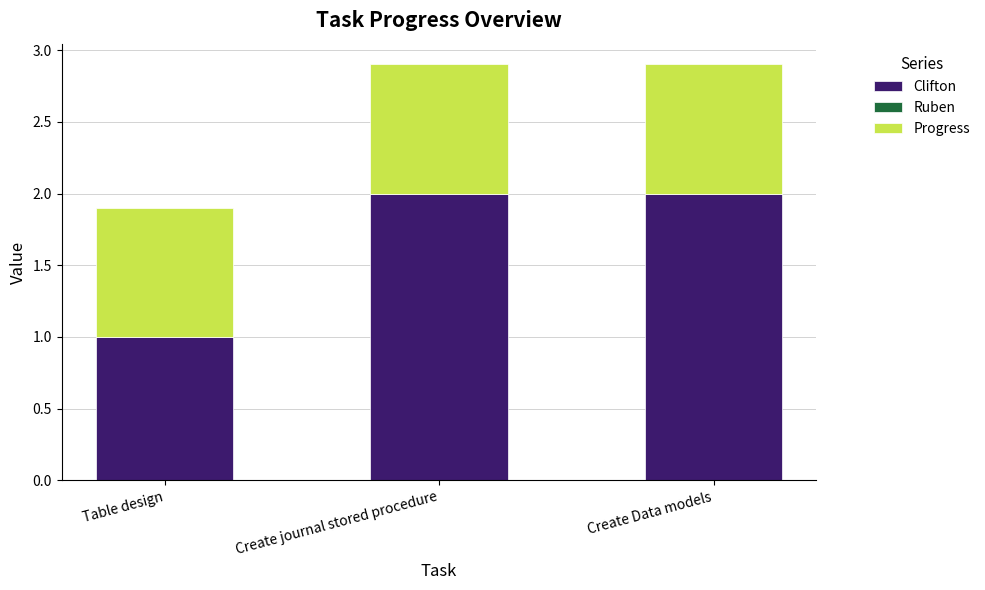

What is the maximum value for Clifton?

2.0